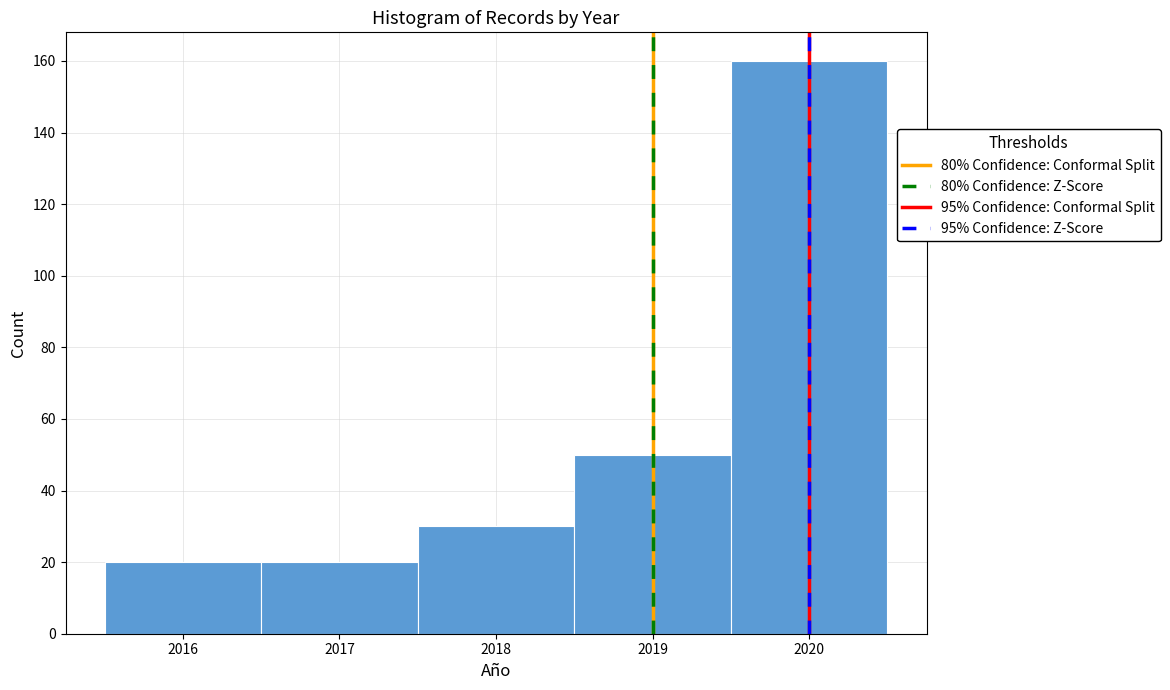

Which range on the x-axis has the tallest bar?

2019.5 to 2020.5